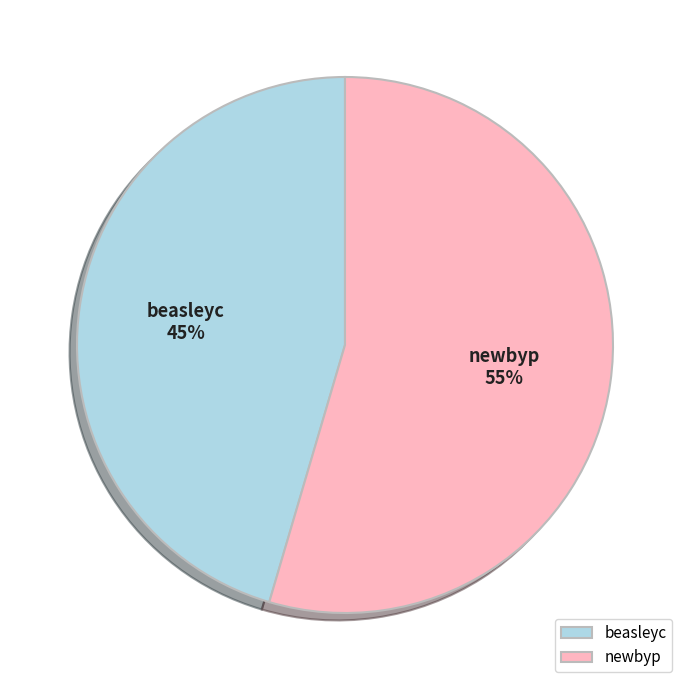

Is it true that newbyp is 40% of the pie?

False